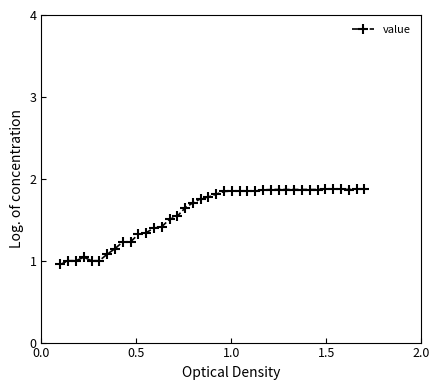

What is the difference between the maximum and second lowest values?

0.9